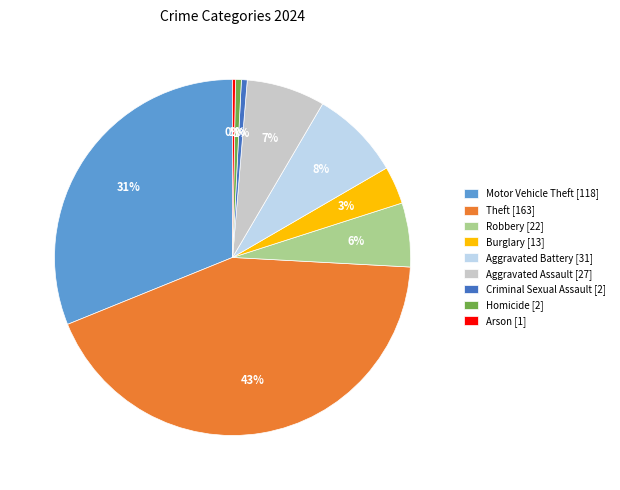

Is it true that Homicide is 1% of the pie?

True